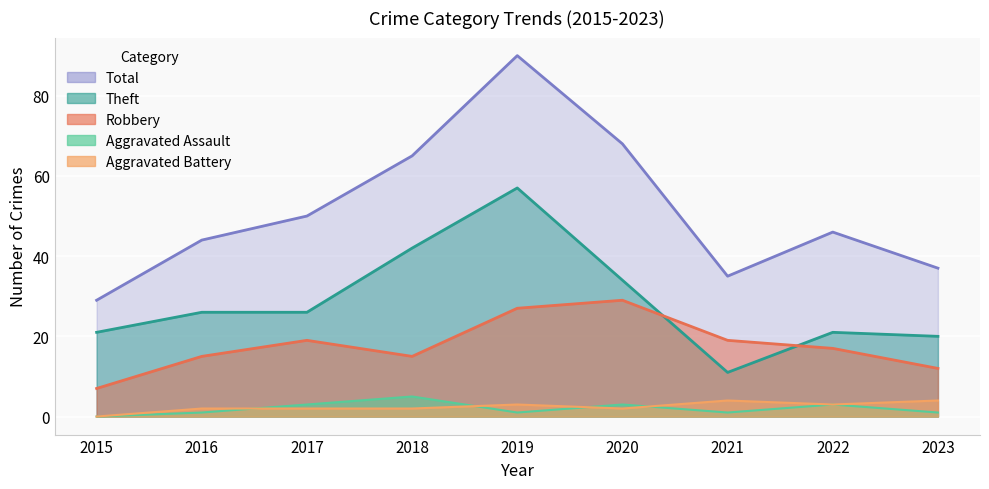

Rank the series by their maximum value, from lowest to highest.

Aggravated Battery, Aggravated Assault, Robbery, Theft, Total